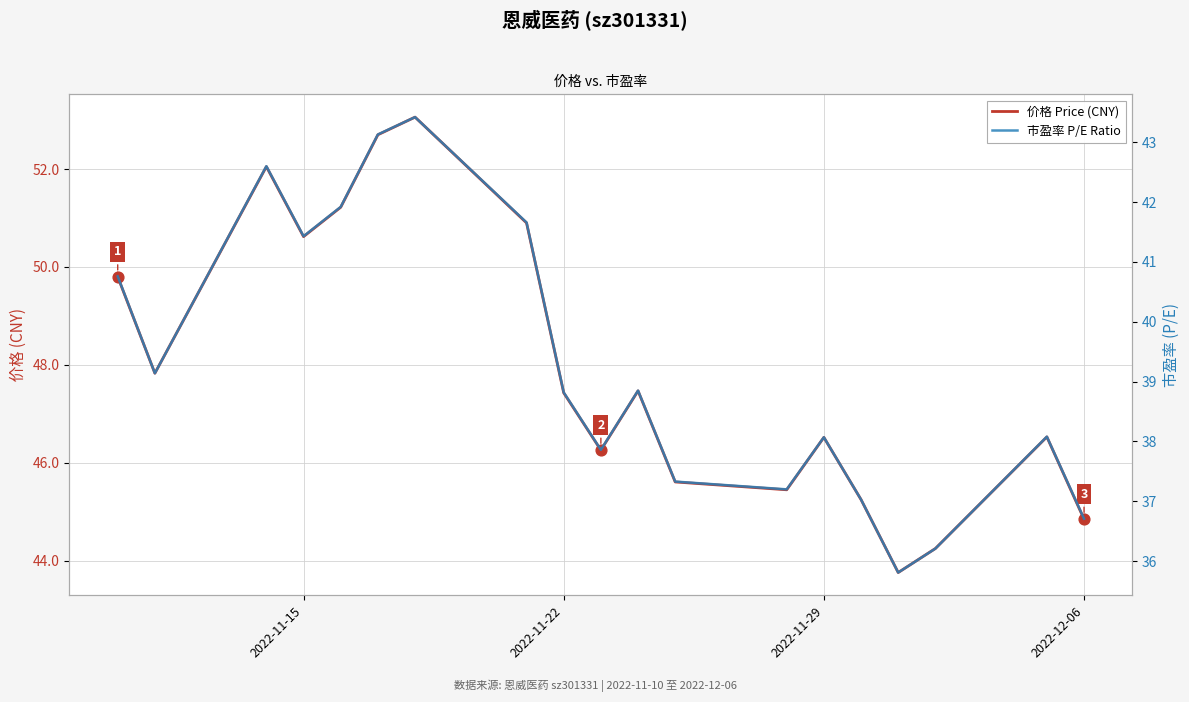

What is the total value across all series at 2022-11-22?

86.2